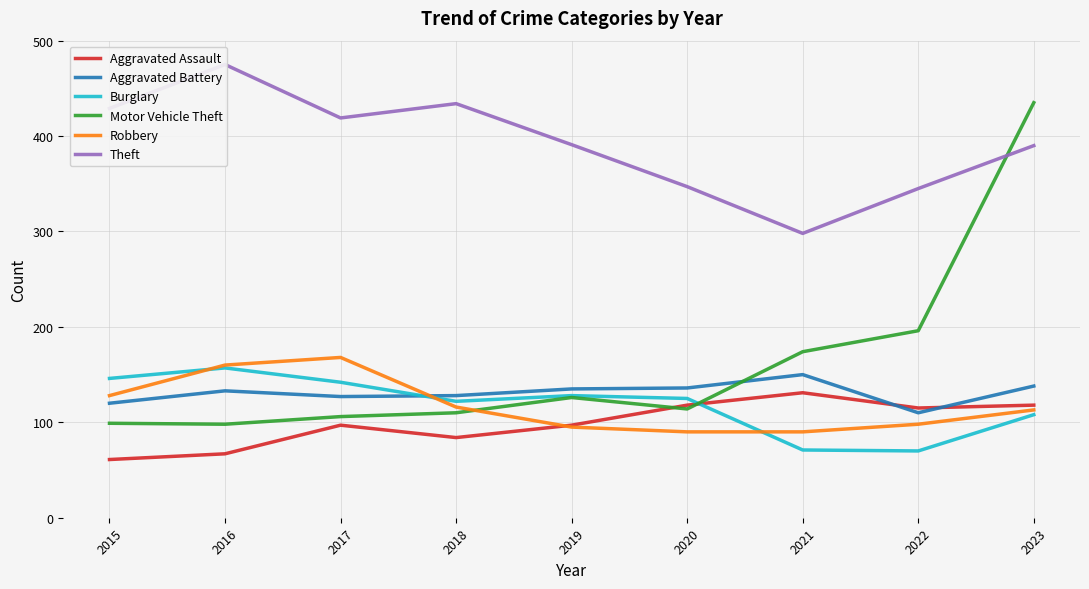

Which category has the highest value in the Aggravated Assault series?

2021